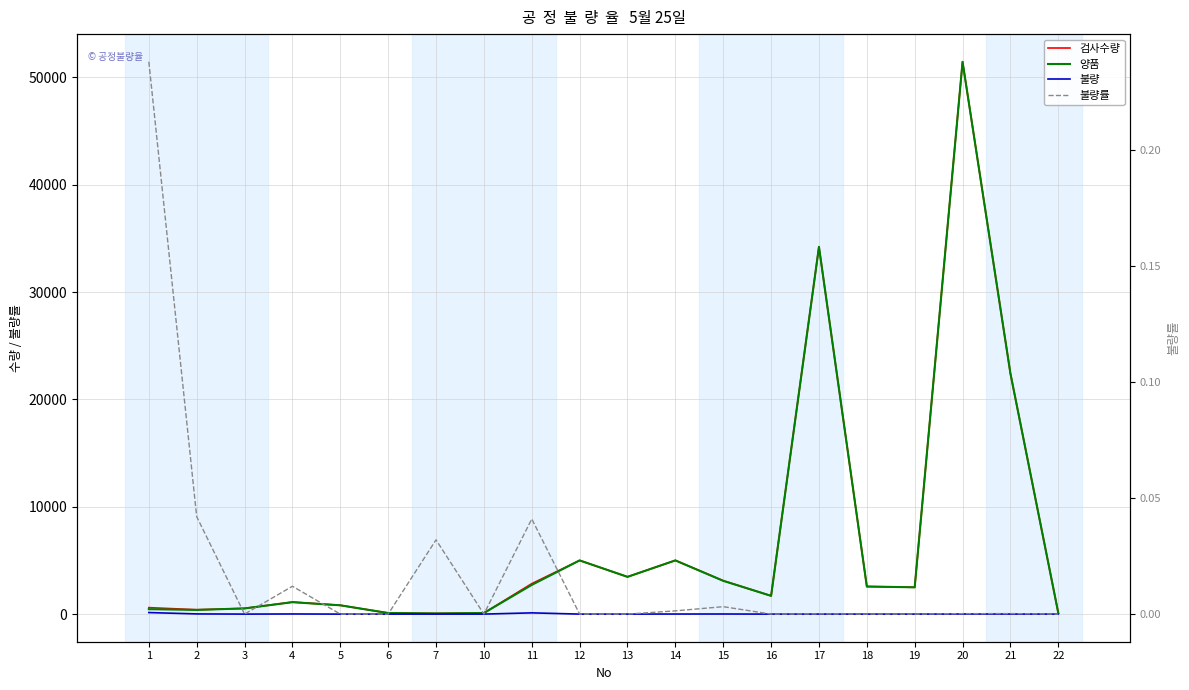

Reading left to right, list all the values displayed in this chart.

검사수량: 604.0	407.0	530.0	1123.0	820.0	100.0	62.0	100.0	2836.0	5000.0	3470.0	5007.0	3110.0	1700.0	34210.0	2569.0	2496.0	51453.0	22416.0	100.0
양품: 460.0	390.0	530.0	1110.0	820.0	100.0	60.0	100.0	2720.0	5000.0	3470.0	5000.0	3100.0	1700.0	34207.0	2569.0	2496.0	51443.0	22411.0	100.0
불량: 144.0	17.0	0.0	13.0	0.0	0.0	2.0	0.0	116.0	0.0	0.0	7.0	10.0	0.0	3.0	0.0	0.0	10.0	5.0	0.0
불량률: 0.2	0.0	0.0	0.0	0.0	0.0	0.0	0.0	0.0	0.0	0.0	0.0	0.0	0.0	0.0	0.0	0.0	0.0	0.0	0.0